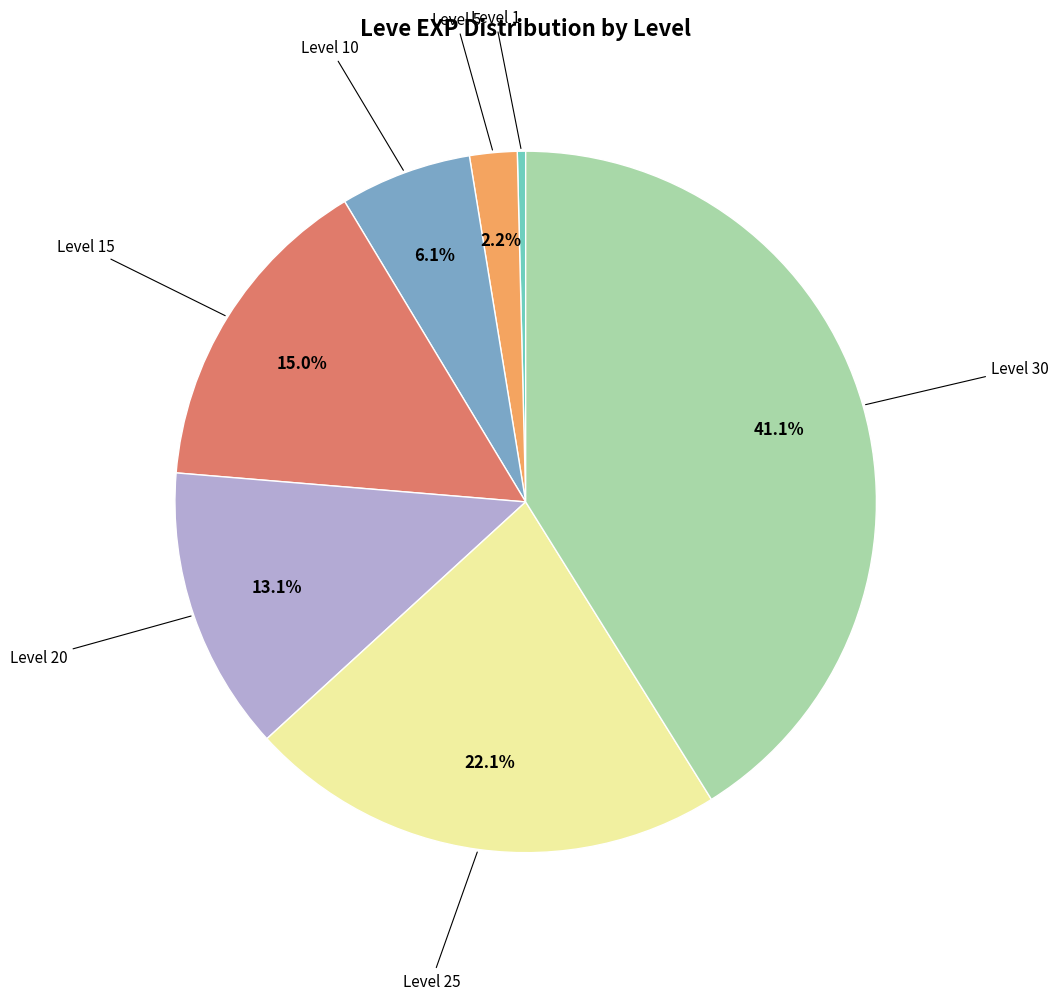

To the nearest percent, what is the average slice percentage?

14%